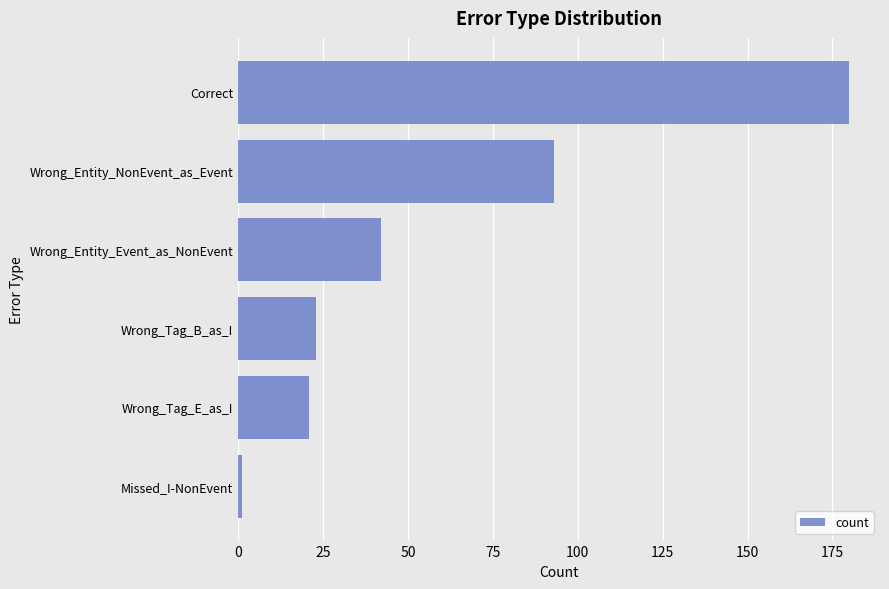

Is it true that the value at Wrong_Tag_E_as_I is 31?

False